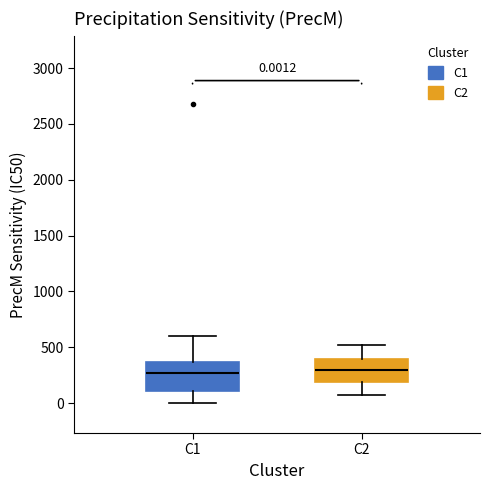

Which box is the tallest, from its lower edge to its upper edge?

C1